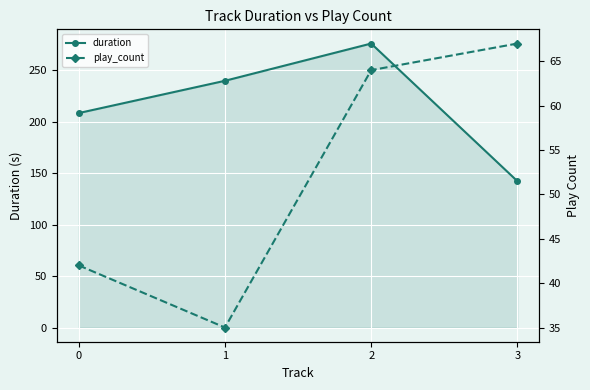

What is the smallest value displayed?

35.0